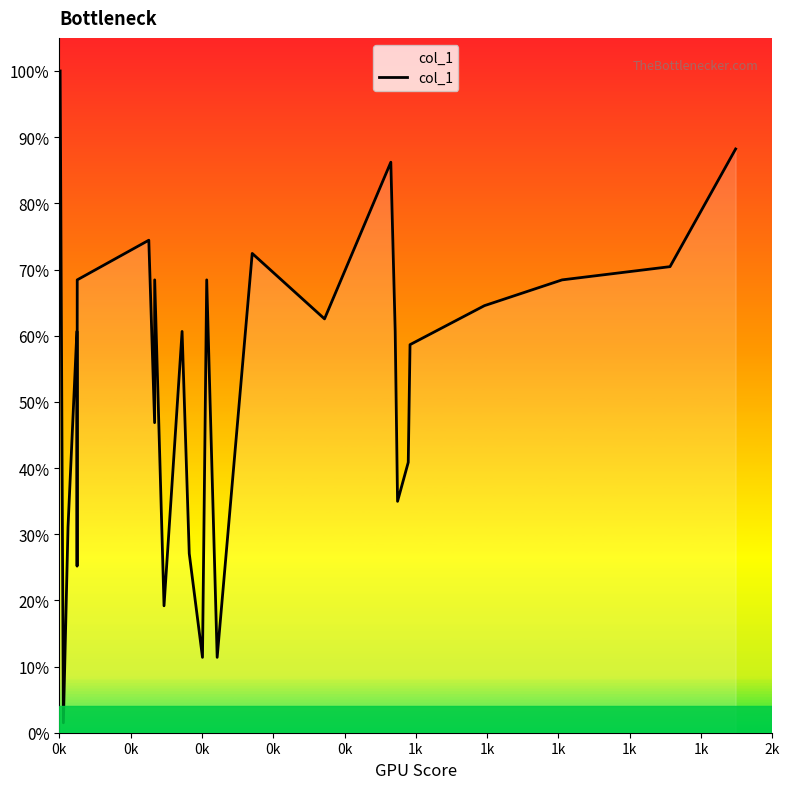

What is the greatest value displayed?

1.0